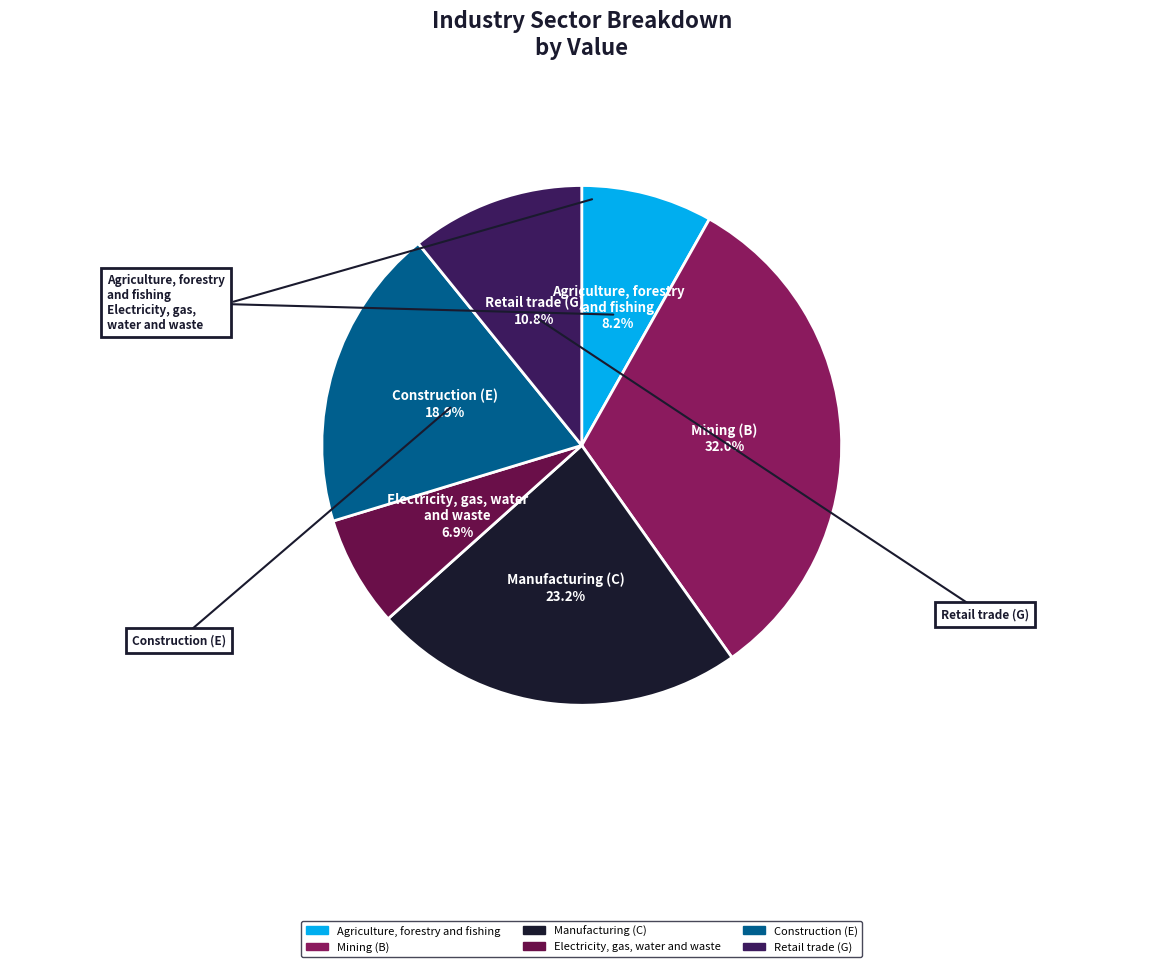

Rank the categories by value from lowest to highest.

Electricity, gas, water and waste, Agriculture, forestry and fishing, Retail trade (G), Construction (E), Manufacturing (C), Mining (B)